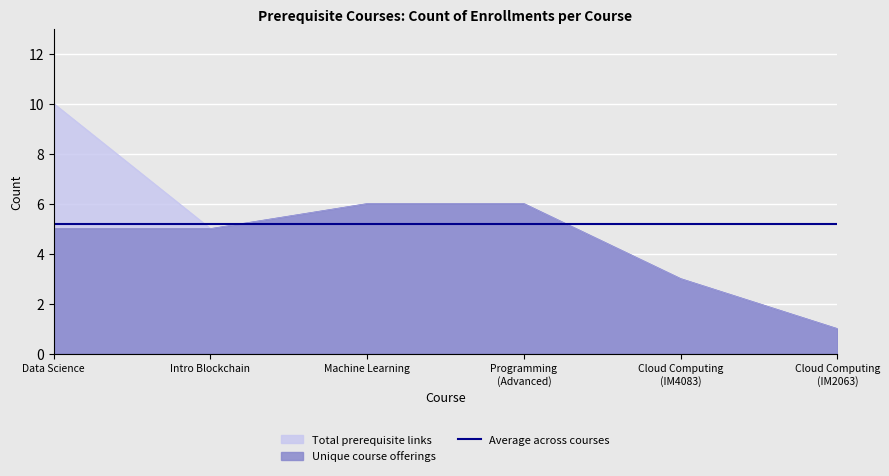

How many data points in Unique cou_id per from_course are less than 5?

2